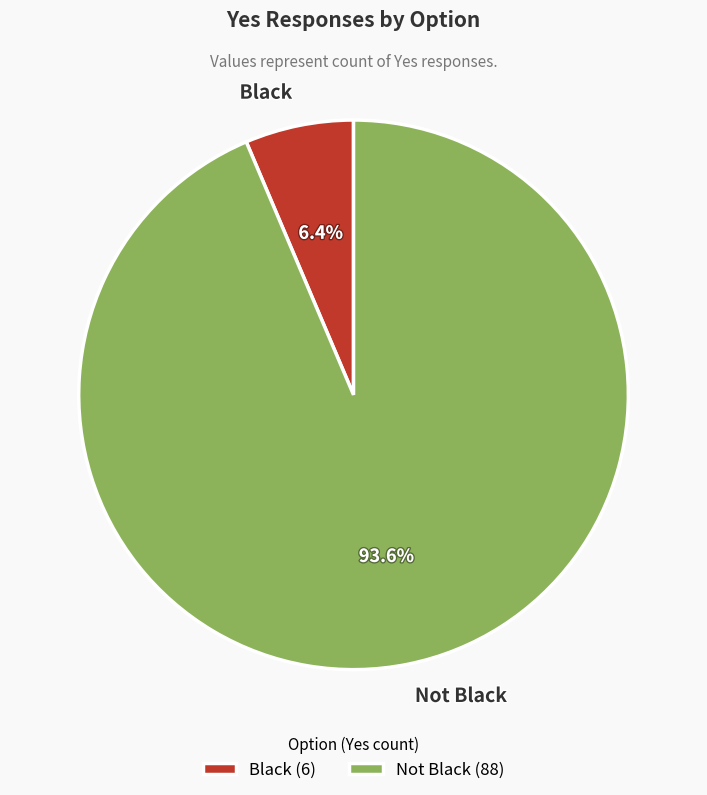

Does Black represent more than half of the total?

No